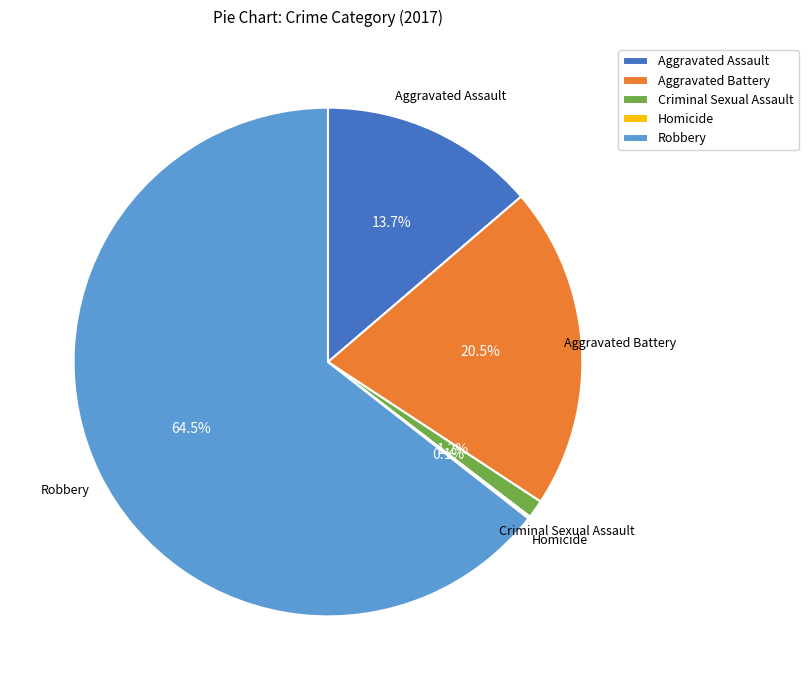

Which has a higher value, Aggravated Assault or Criminal Sexual Assault?

Aggravated Assault